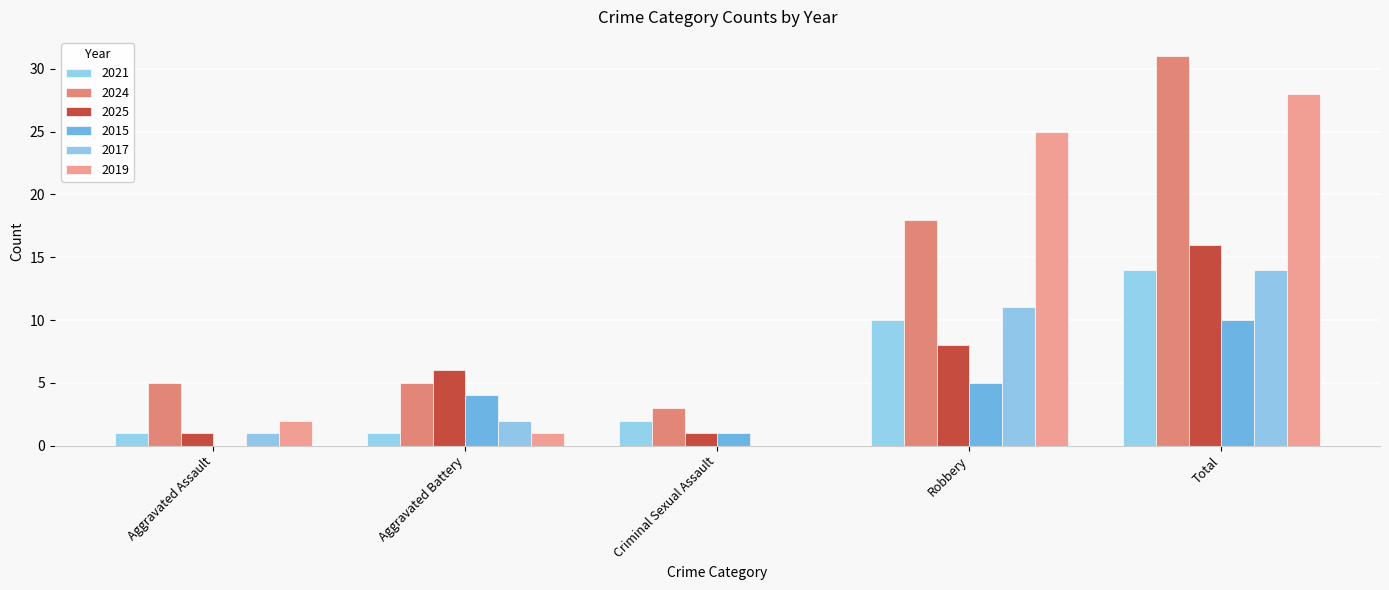

Are the bars grouped side by side (vs. stacked)?

Yes